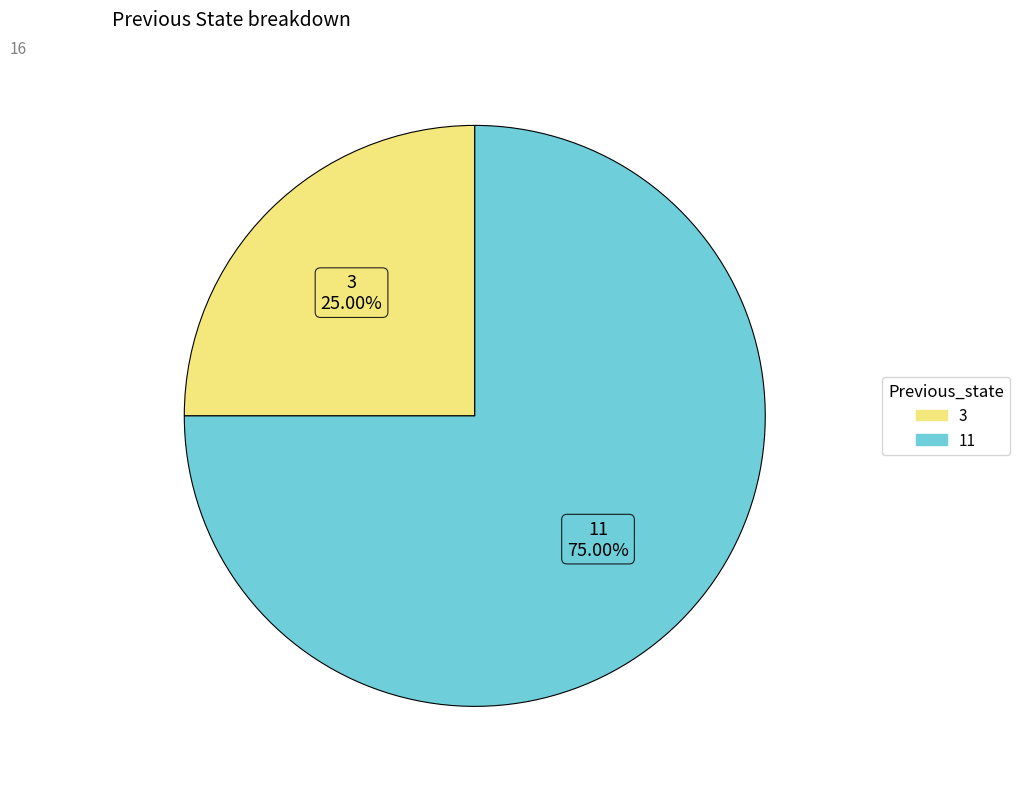

What is the largest slice in the pie chart?

11